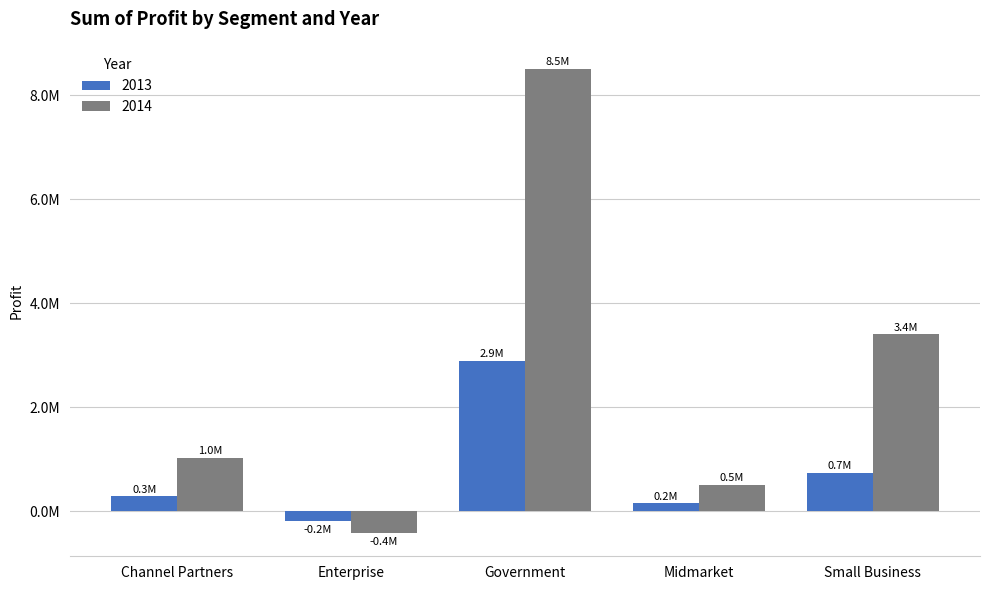

Reading left to right, extract all data points from this chart.

2013: 289889.3	-193757.5	2886645.3	151763.5	743924.0
2014: 1026913.9	-420788.1	8501527.9	508339.6	3399244.5